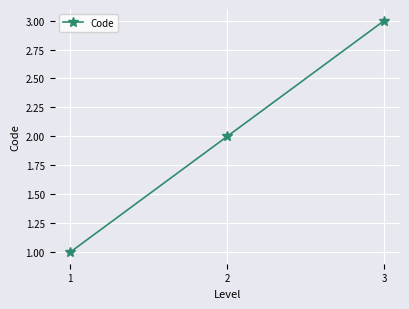

What is the value of the 3rd point from the left?

3